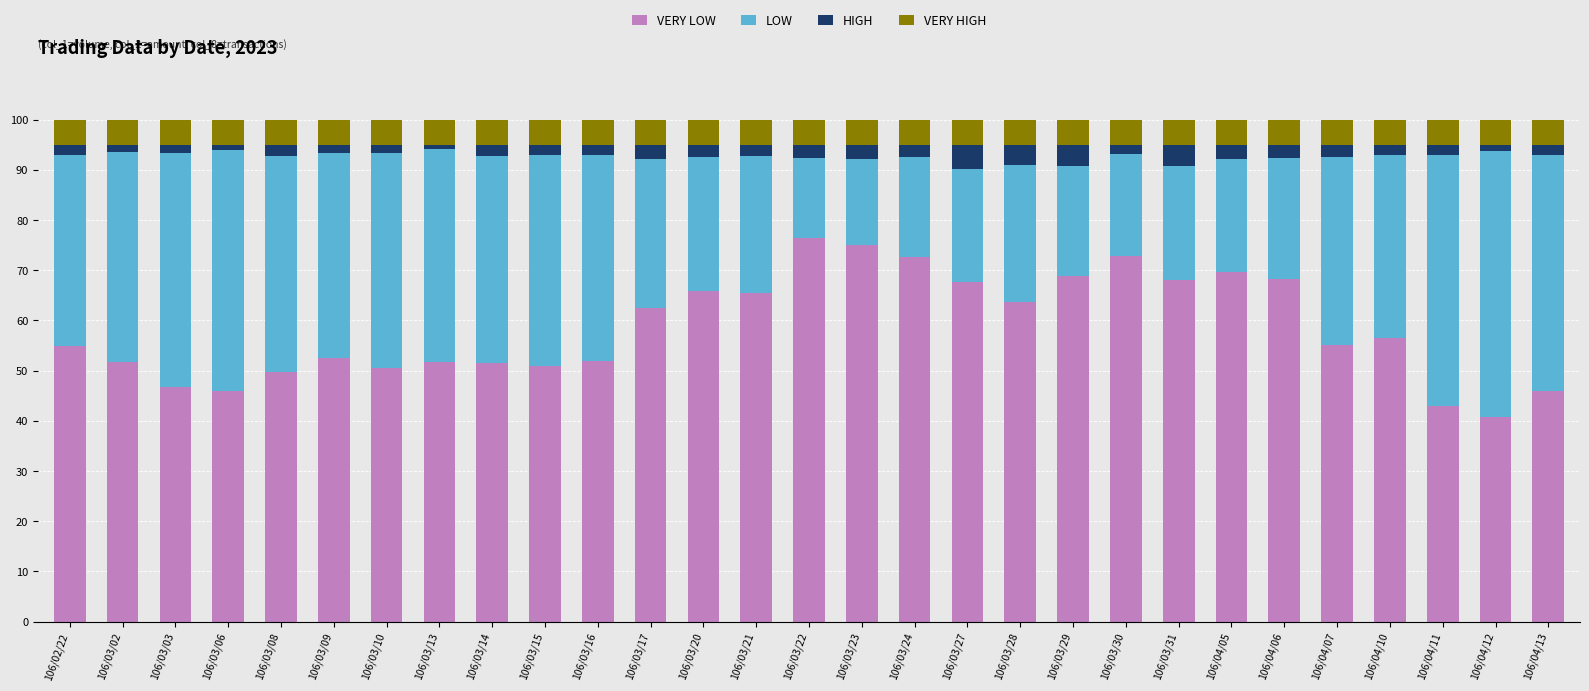

What are all the series names shown in the legend?

VERY LOW, LOW, HIGH, VERY HIGH